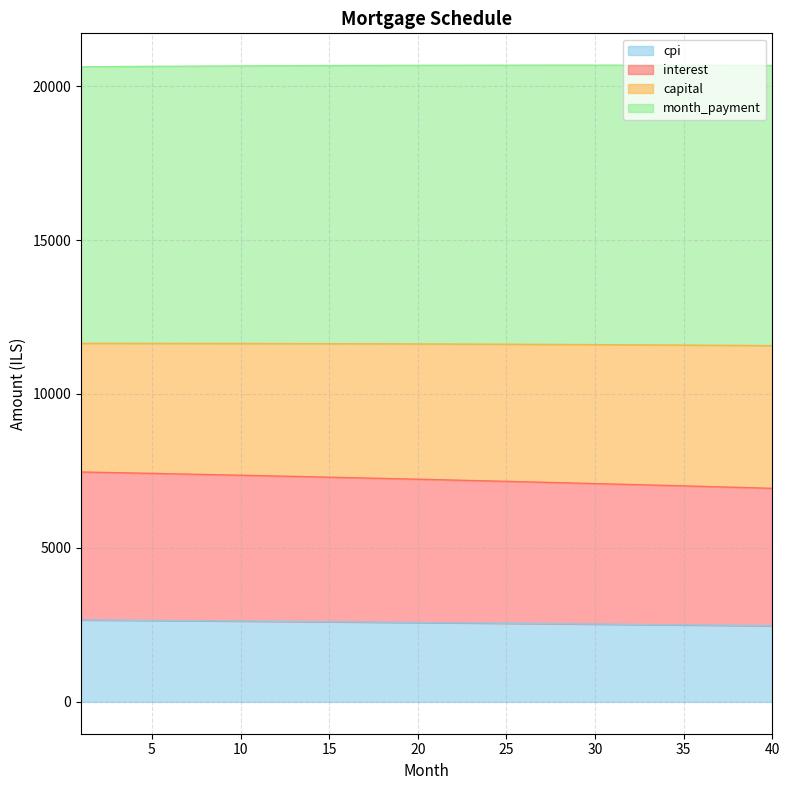

At which category is the sum across all series the highest?

1